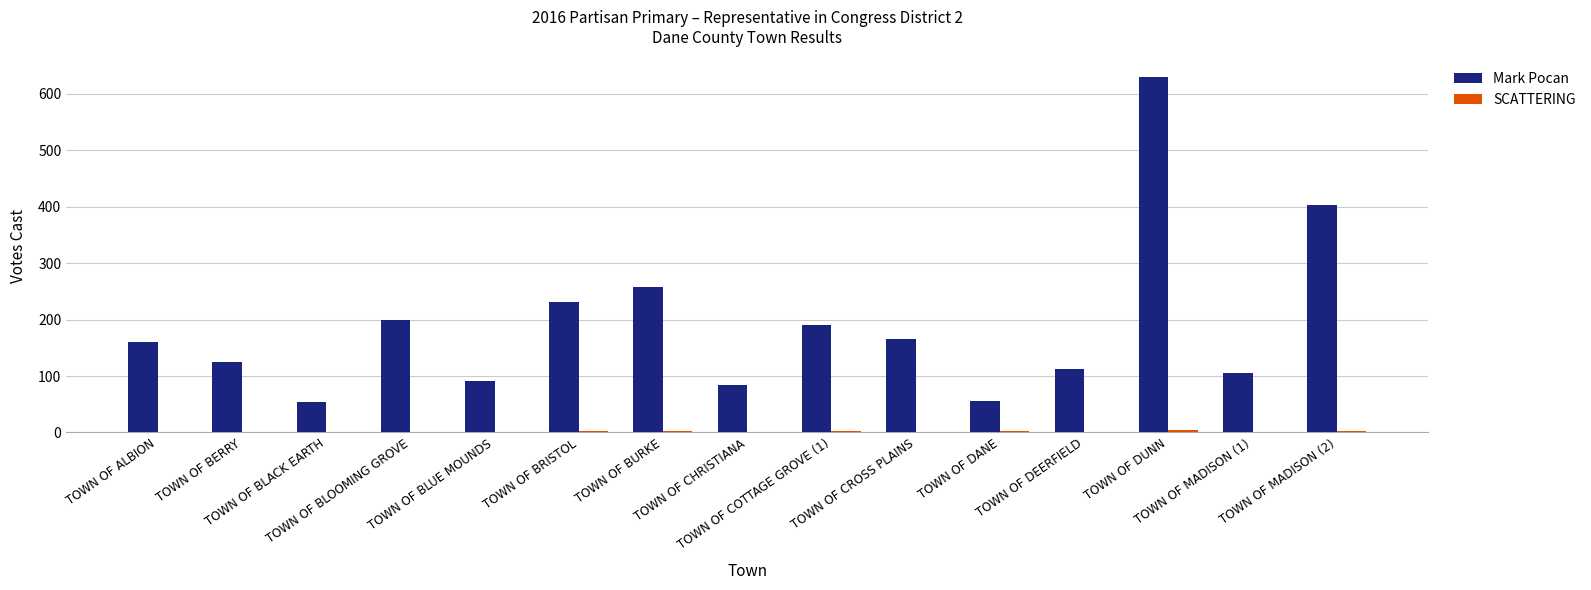

At which category is the sum across all series the highest?

TOWN OF DUNN